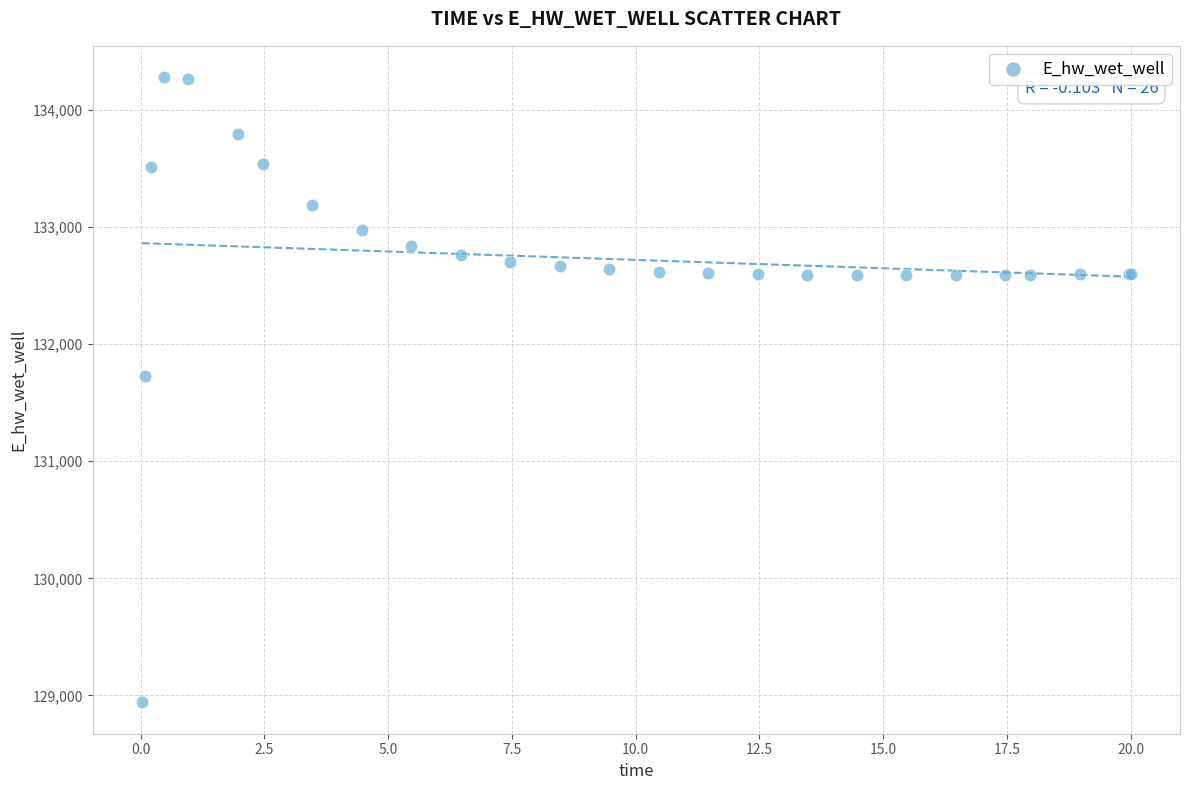

What Y value in the scatter plot is closest to 131609?

131725.1